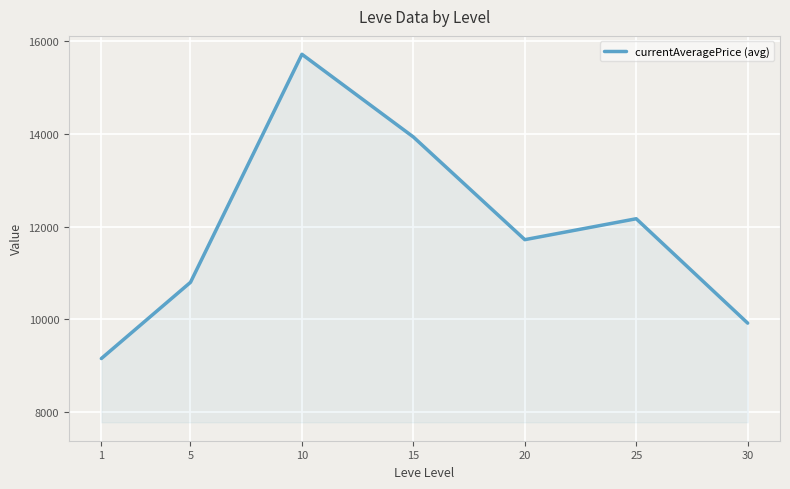

Rank the categories by value from lowest to highest.

1, 30, 5, 20, 25, 15, 10